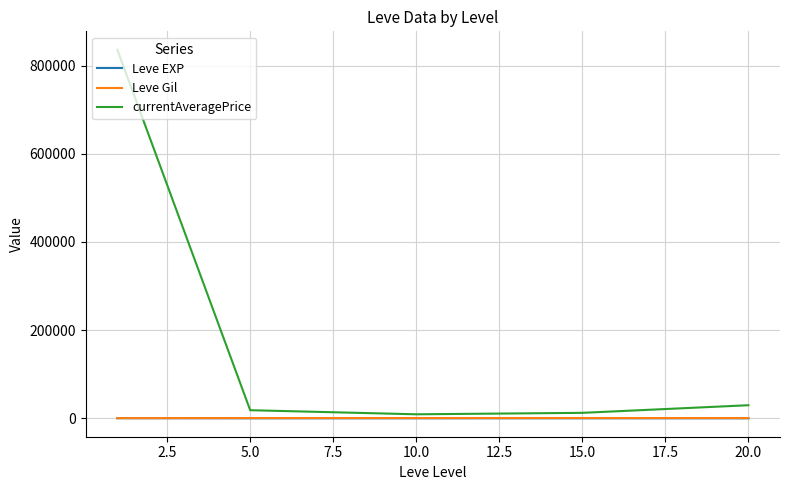

What is the difference between the second highest and second lowest values in the Leve Gil series?

75.0